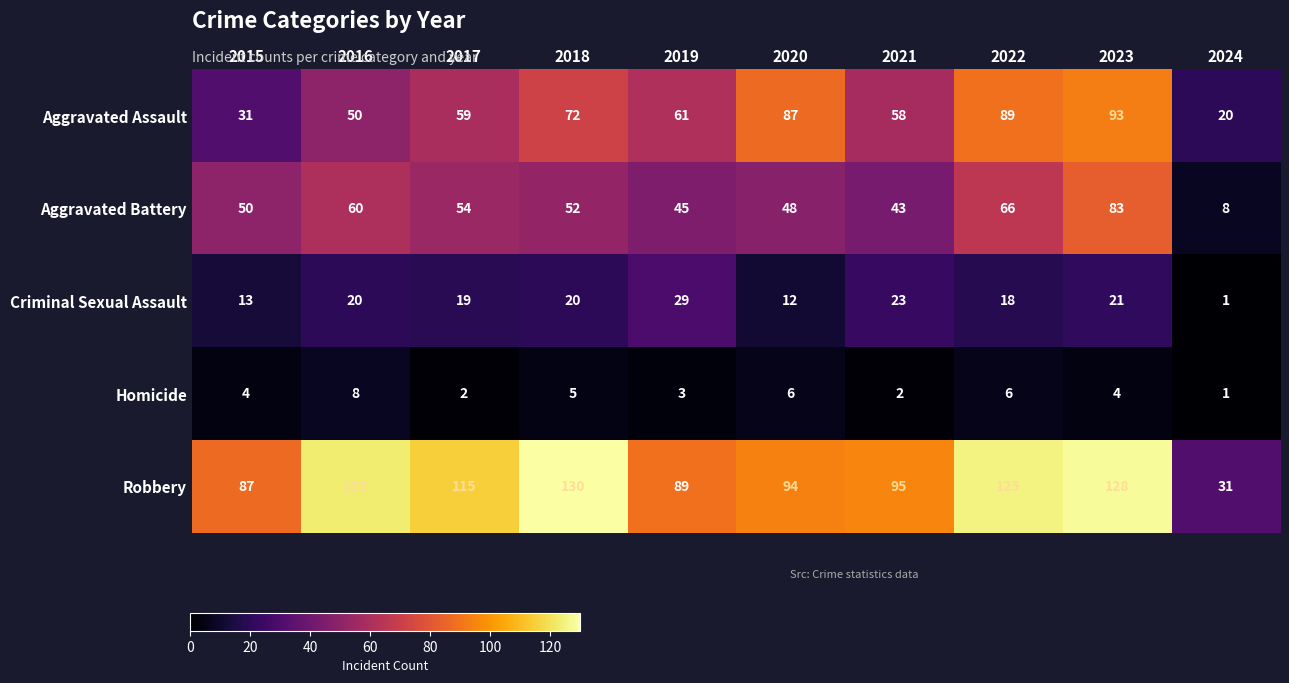

Which category has the lowest value across all series?

2024